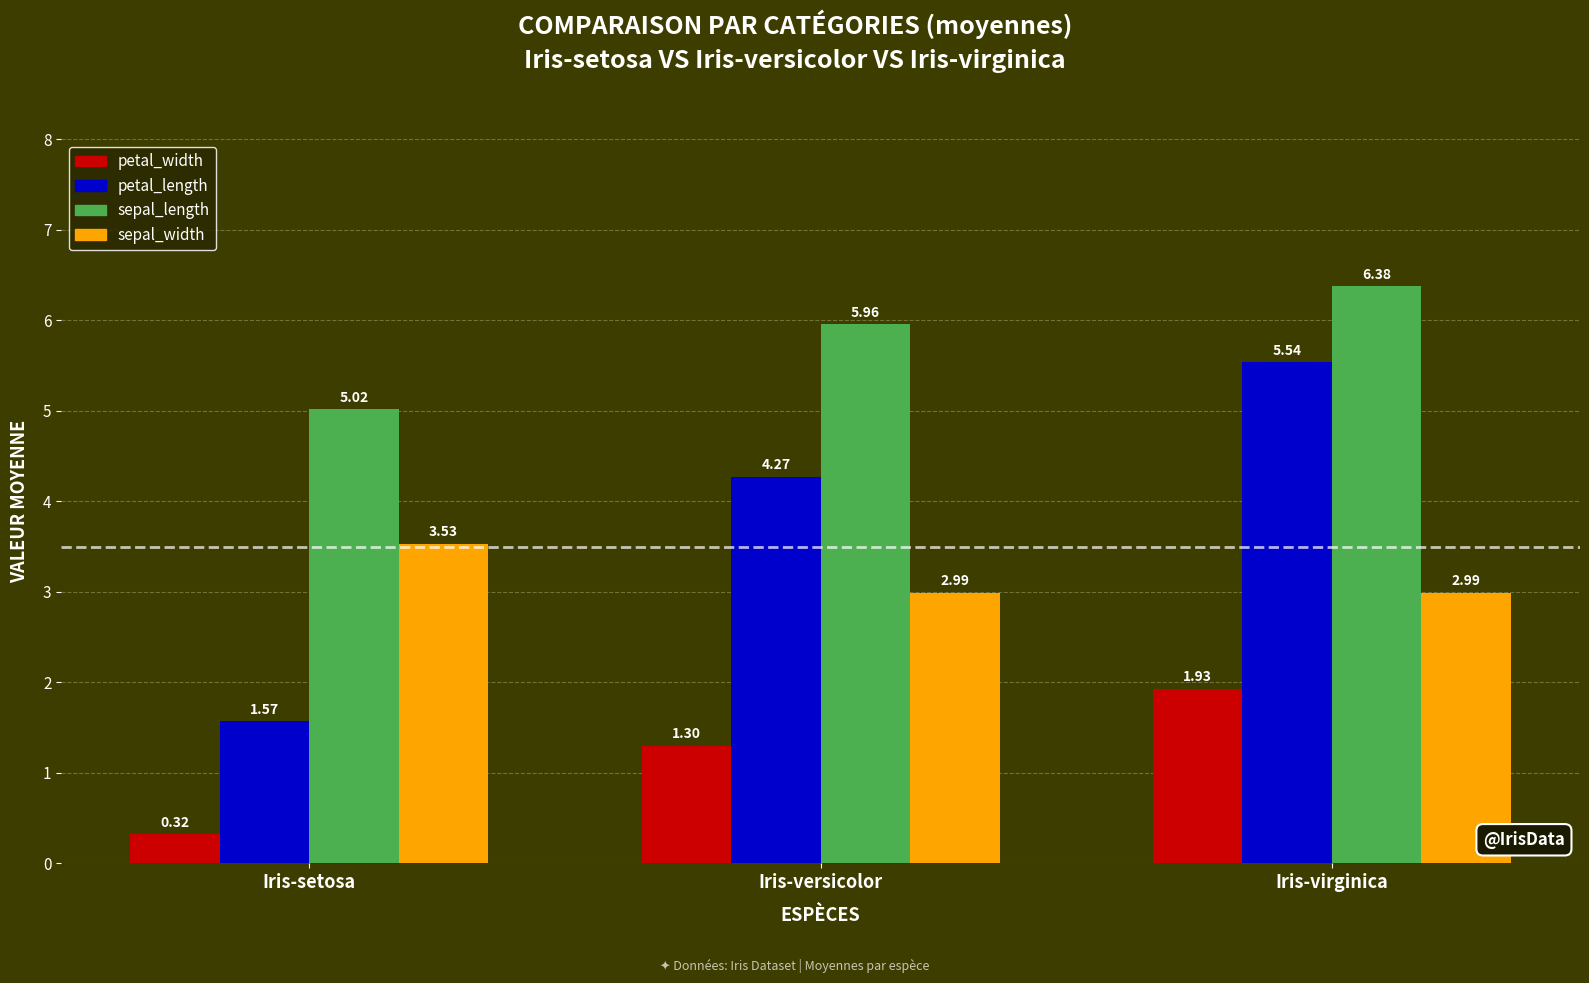

Which series has the largest range (max minus min)?

petal_length